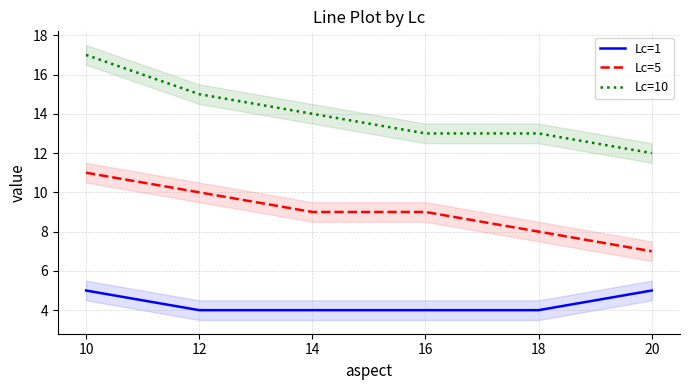

What is the value of the Lc=5 point at the 4th from the left?

9